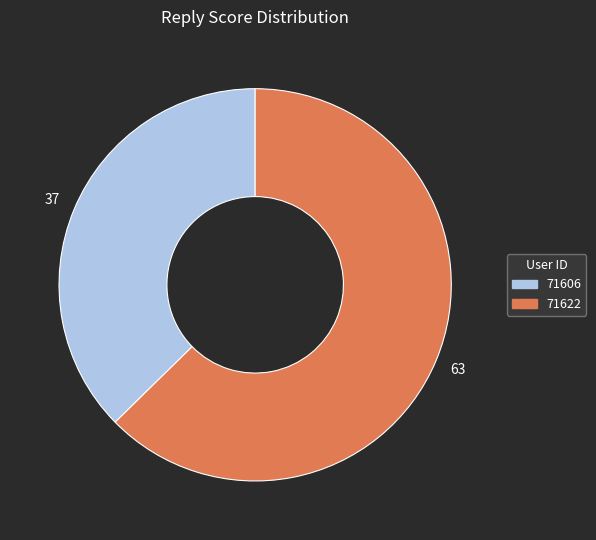

Which category has the biggest portion of the pie?

71622